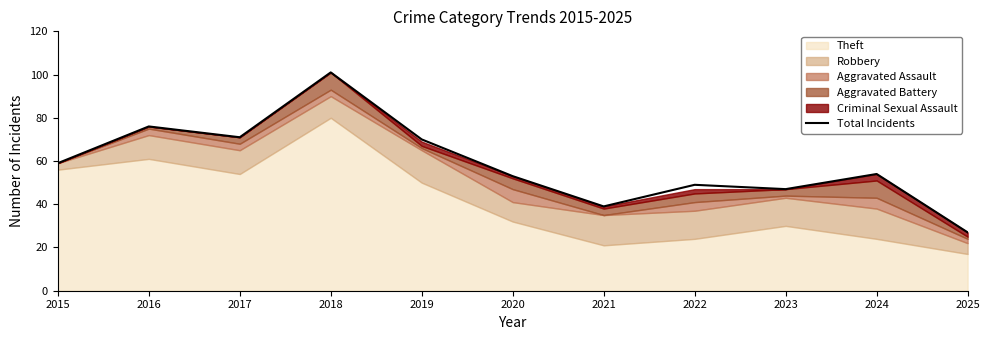

What is the minimum value shown in the chart?

27